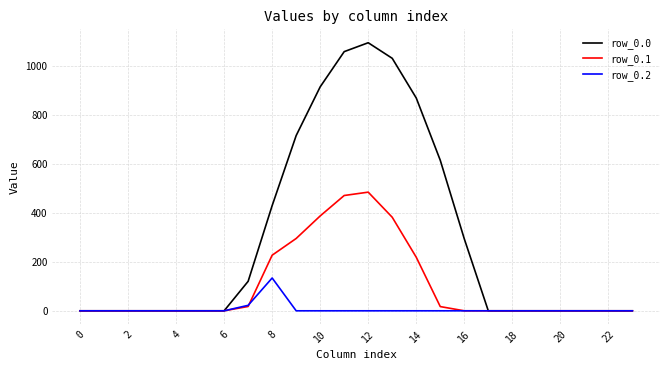

At how many categories does at least one series exceed 831?

5